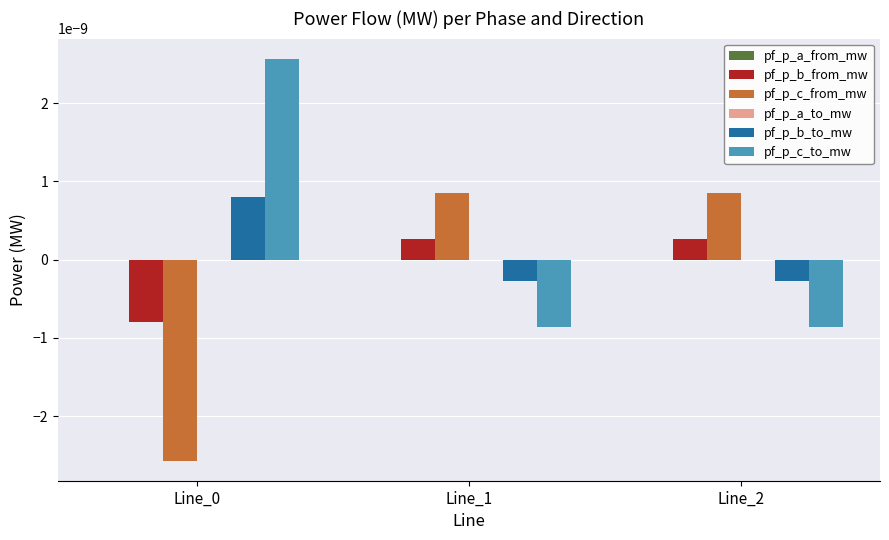

Is the value of pf_p_c_from_mw at Line_1 greater than the value of pf_p_b_from_mw at Line_2?

Yes